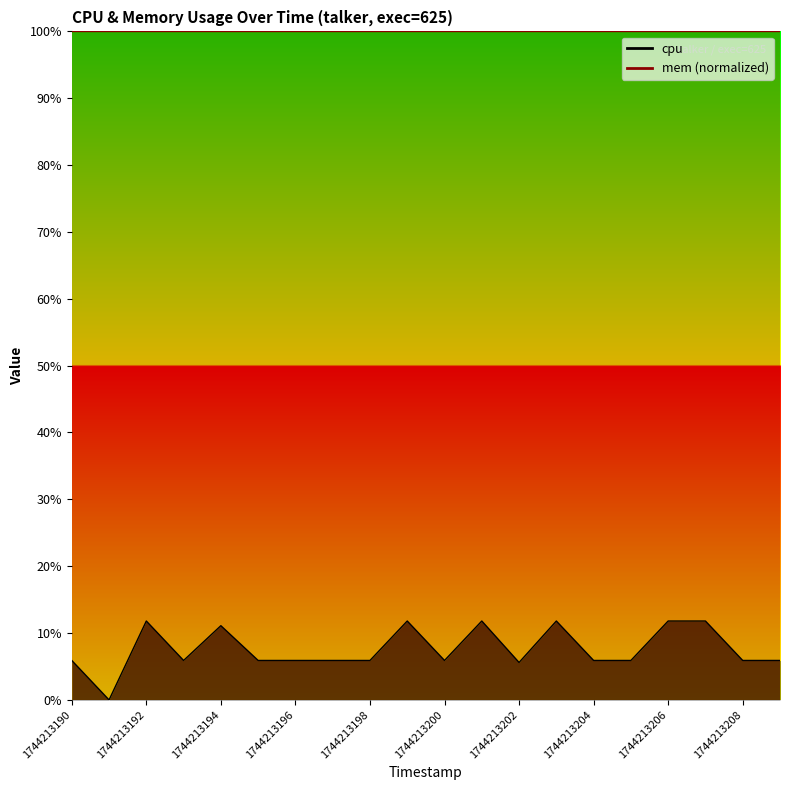

How many lines are shown in the chart?

1